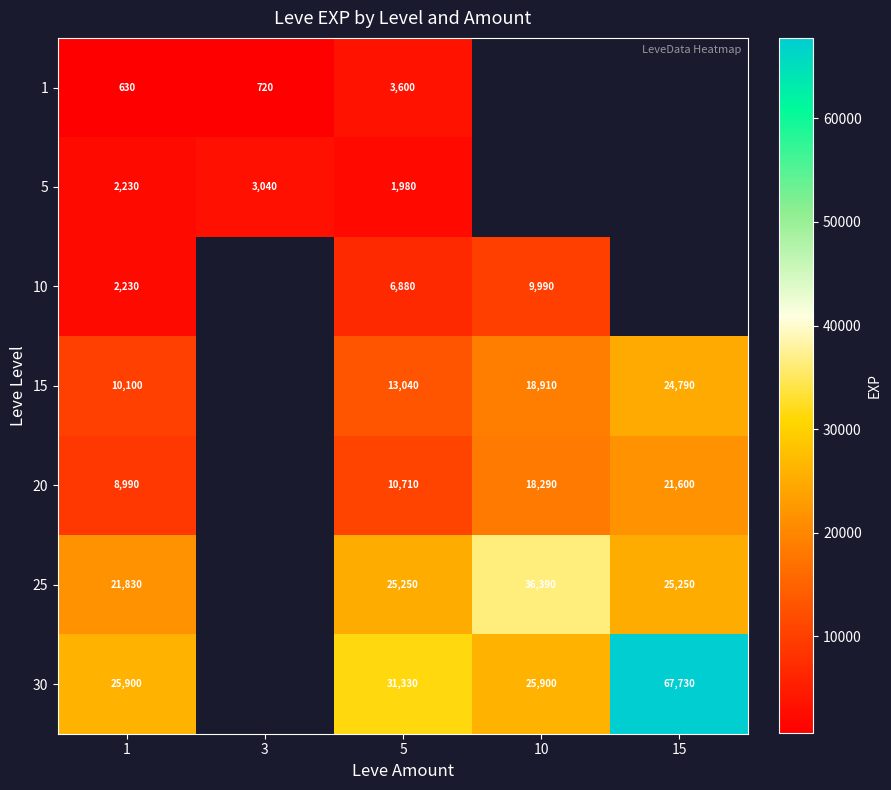

The 25 series shows 25250 at 15. True or false?

True